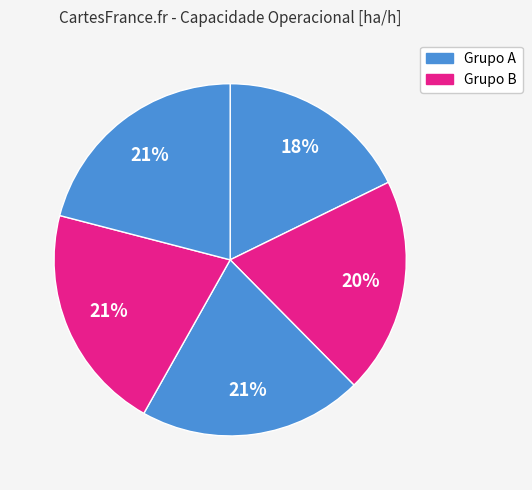

Count the number of slices in the pie.

5